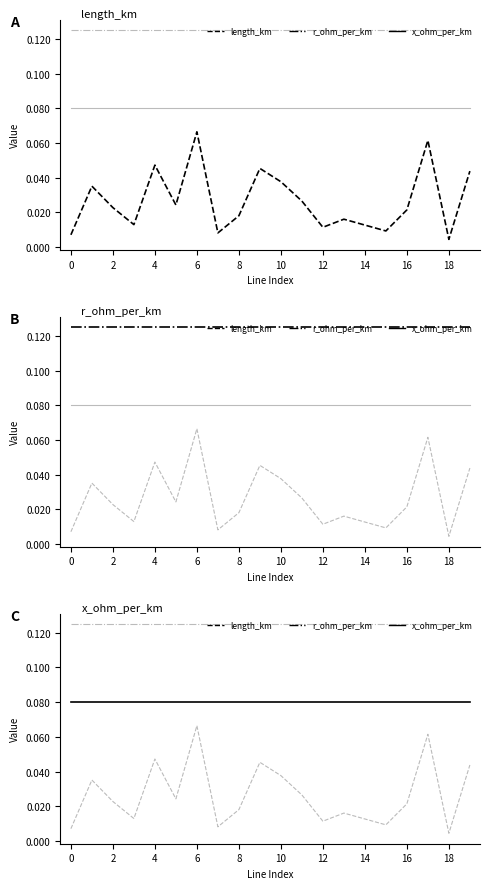

What is the value of the r_ohm_per_km point at the 1st from the left?

0.1